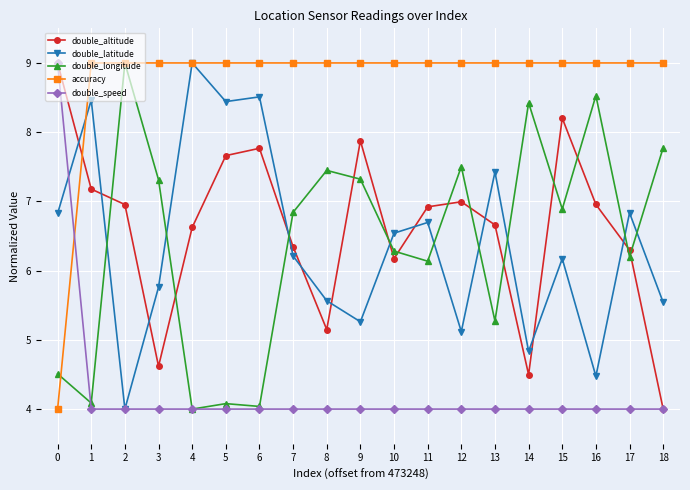

What is the difference between the double_longitude values at 11 and 7?

0.7